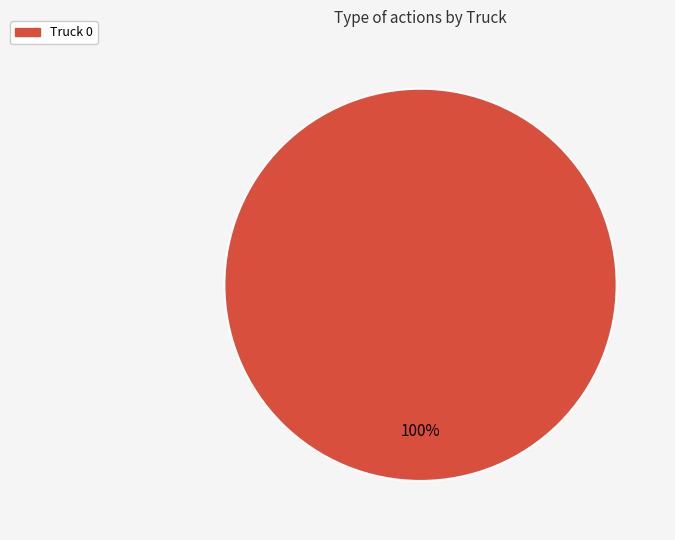

Is there a majority slice in this chart?

Yes